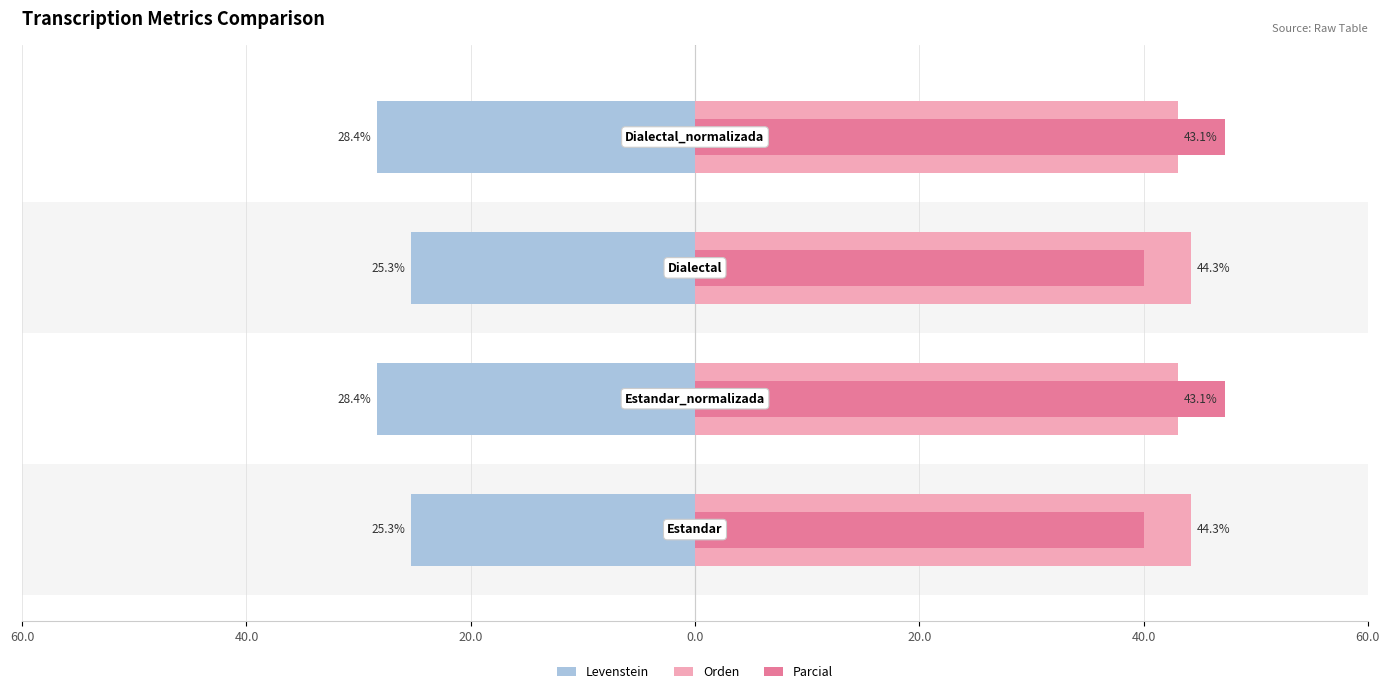

Is it true that Orden equals 43.1 at 0.0?

True